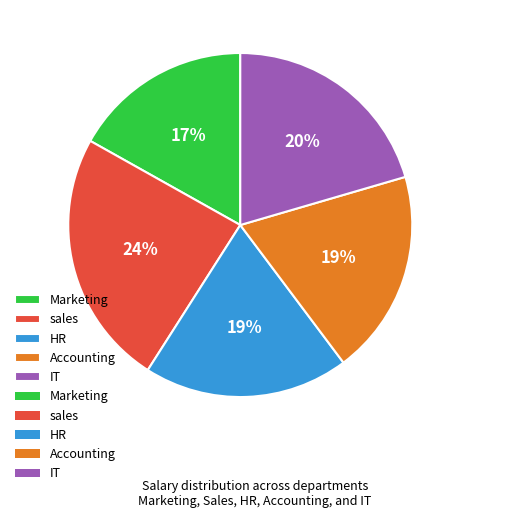

Is there a majority slice in this chart?

No